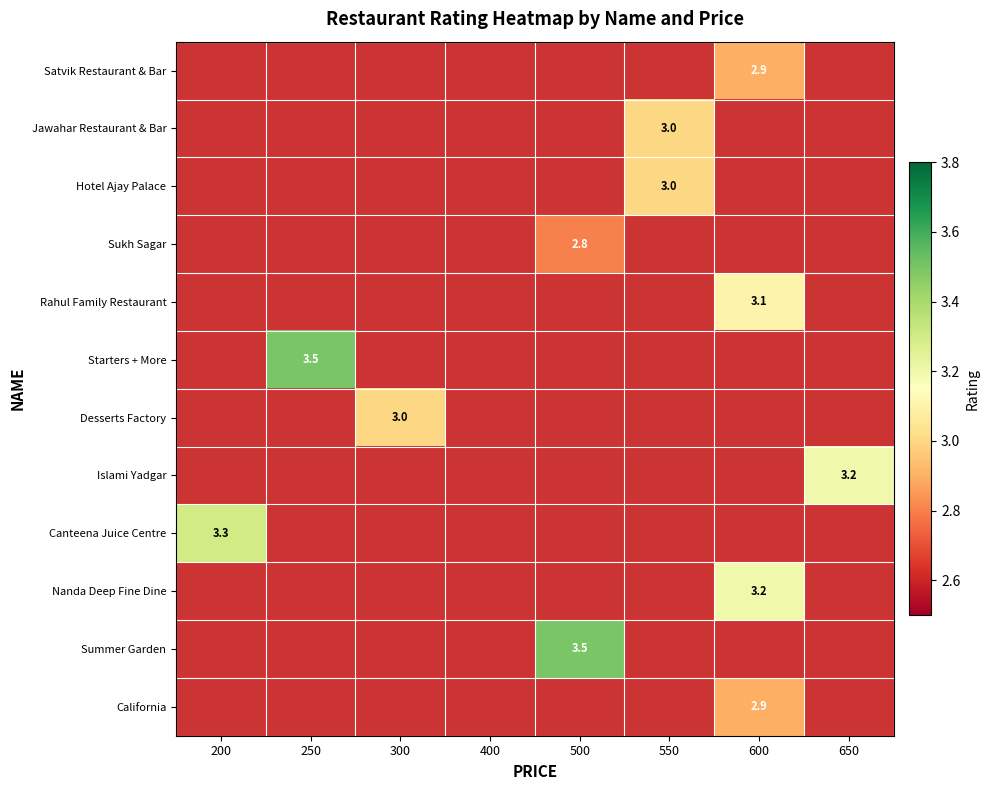

The Rahul Family Restaurant series shows 1.2 at 600. True or false?

False